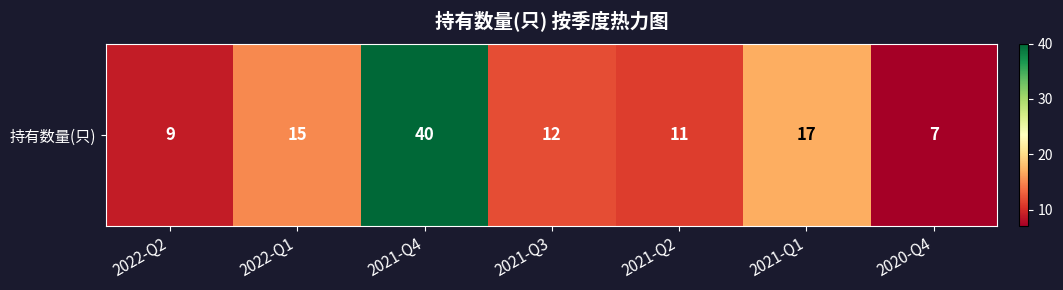

Which label corresponds to the smallest value in the chart?

2020-Q4